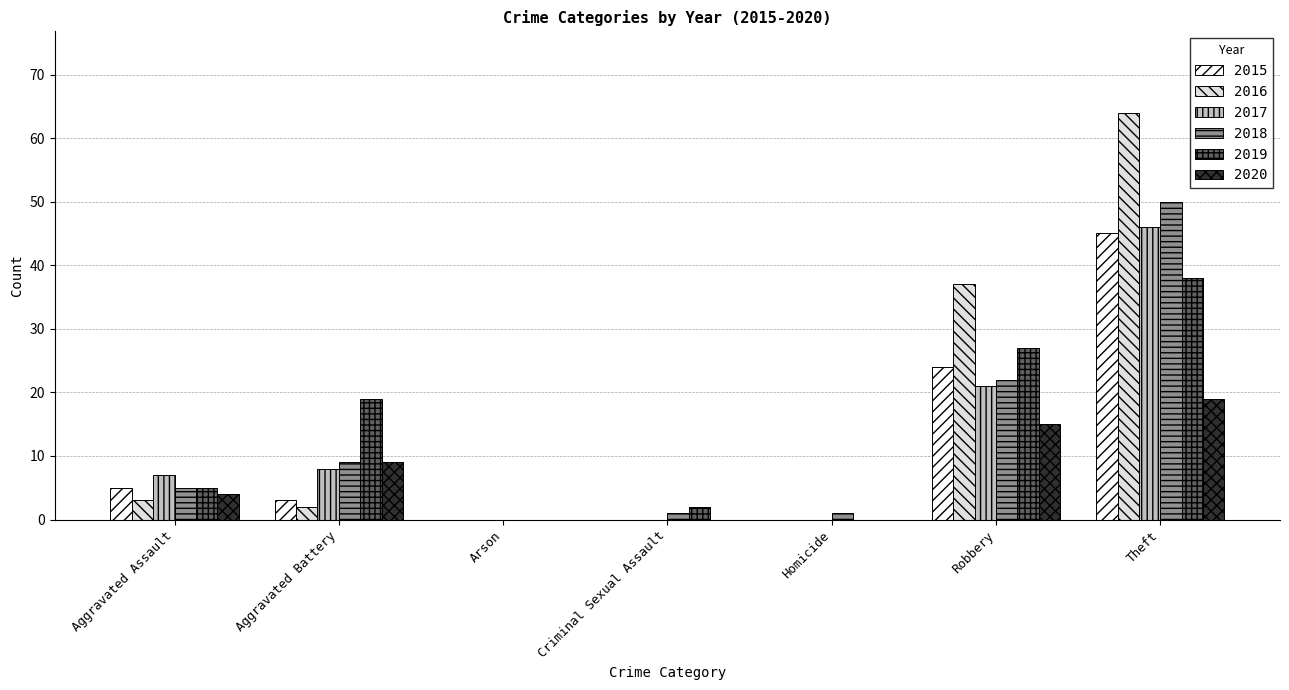

What is the sum of all 2015 values?

77